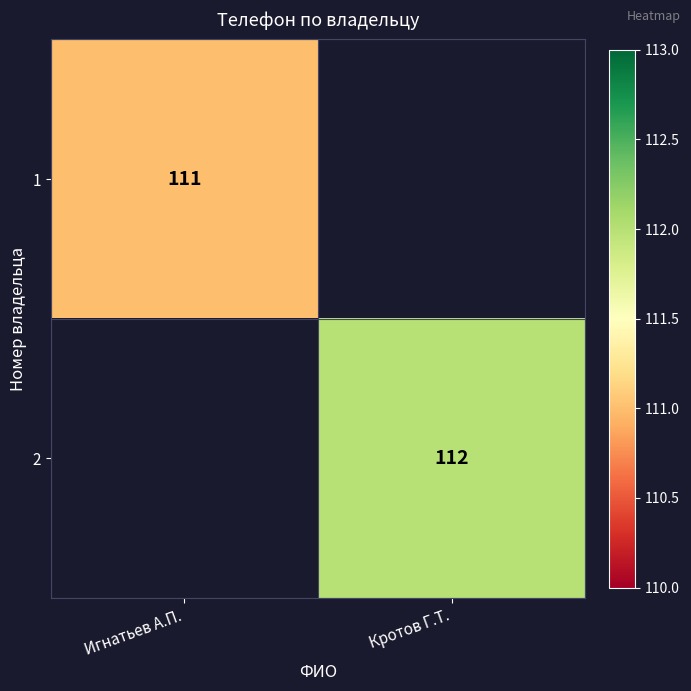

The value of 2 at Кротов Г.Т. is 64. True or false?

False